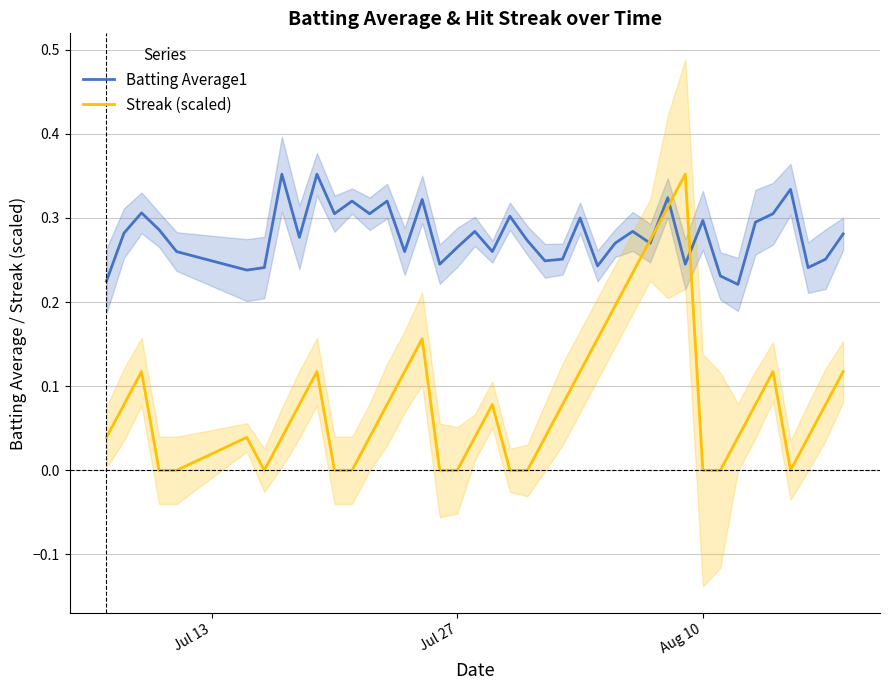

What is the difference between the second highest and second lowest values in the Batting Average1 series?

0.1